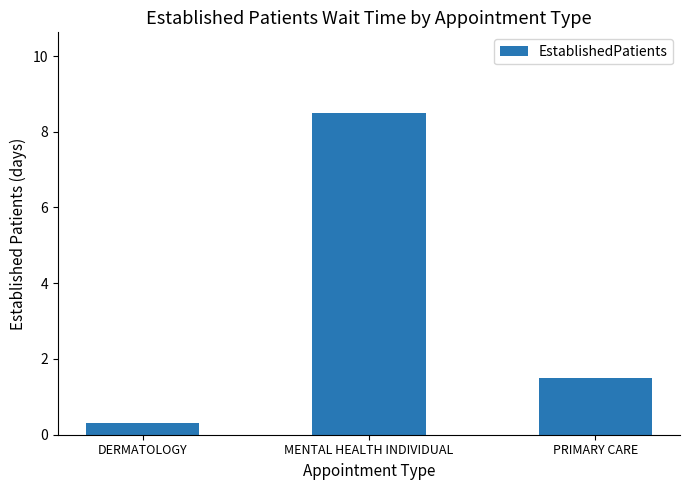

What is the difference between the second highest and minimum values?

1.2